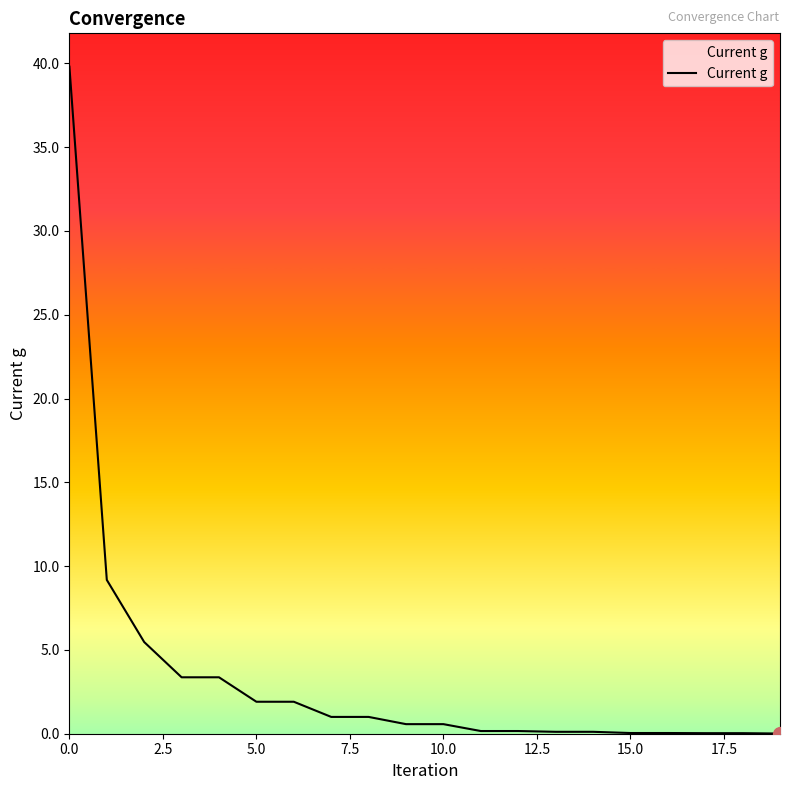

What is the maximum value shown in the chart?

39.8